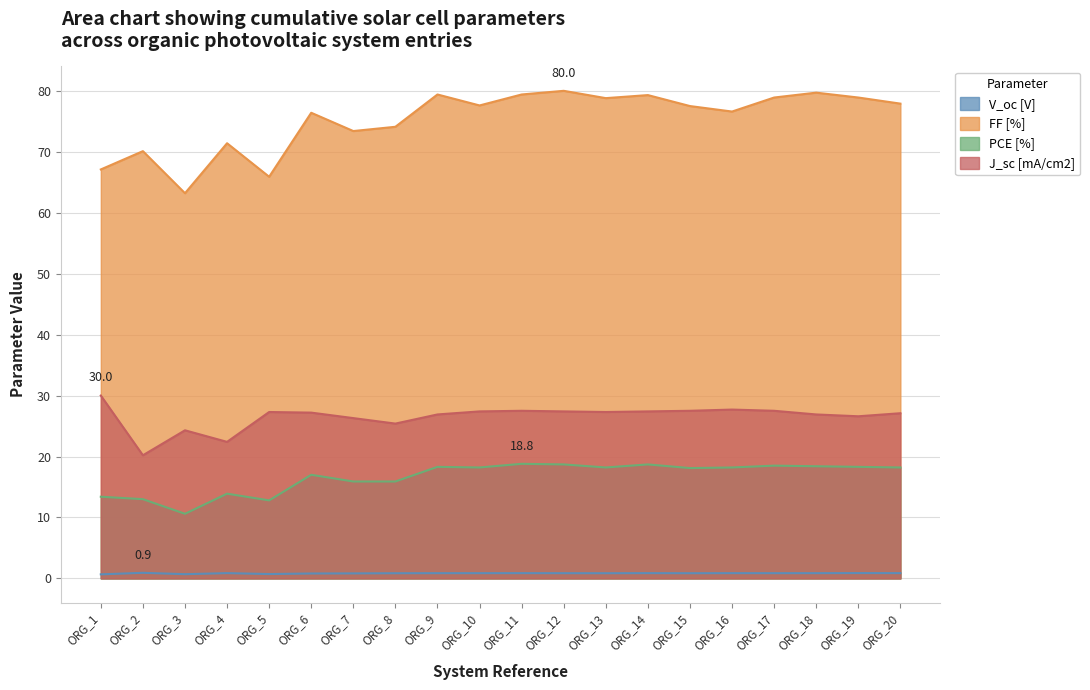

What is the difference between the second highest and second lowest values in the J_sc [mA/cm2] series?

5.3